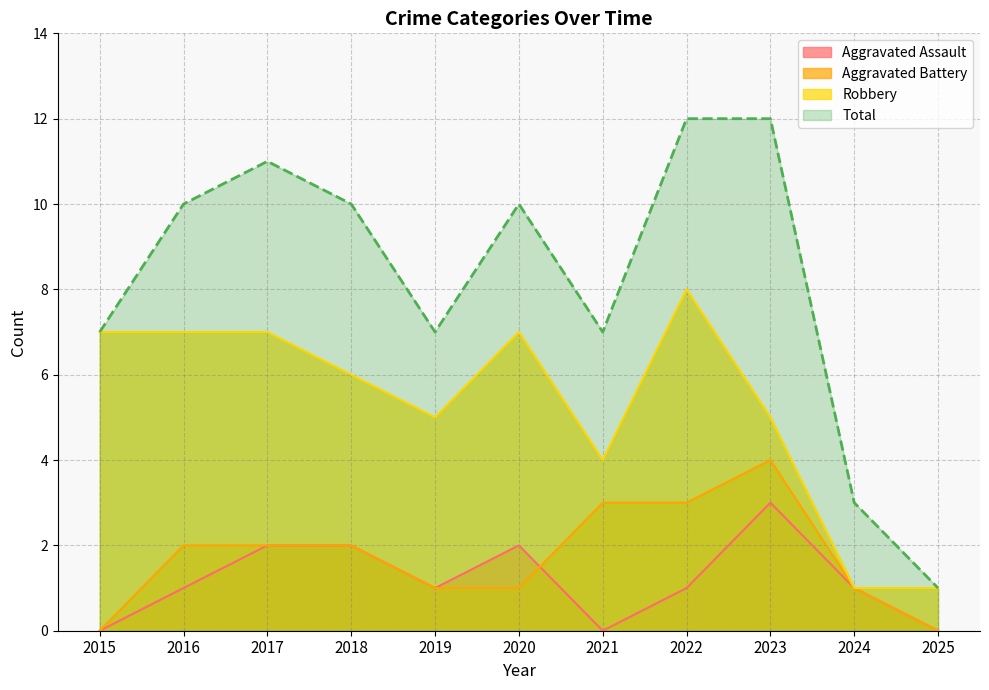

How many interior local peaks does the Robbery series have?

2